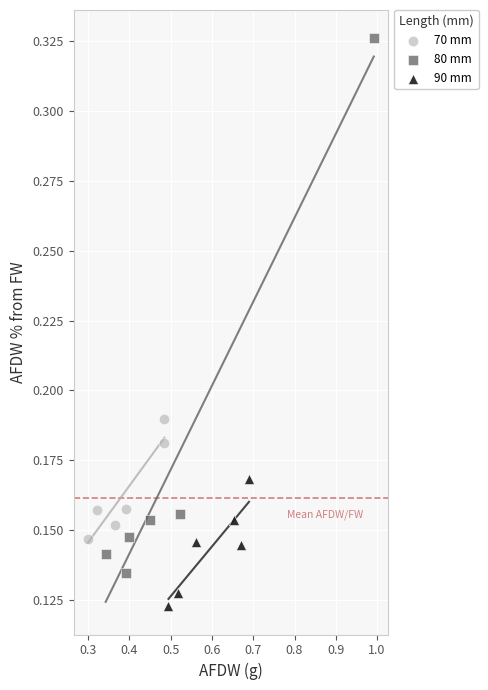

Which series has the largest Y range (max minus min)?

80 mm